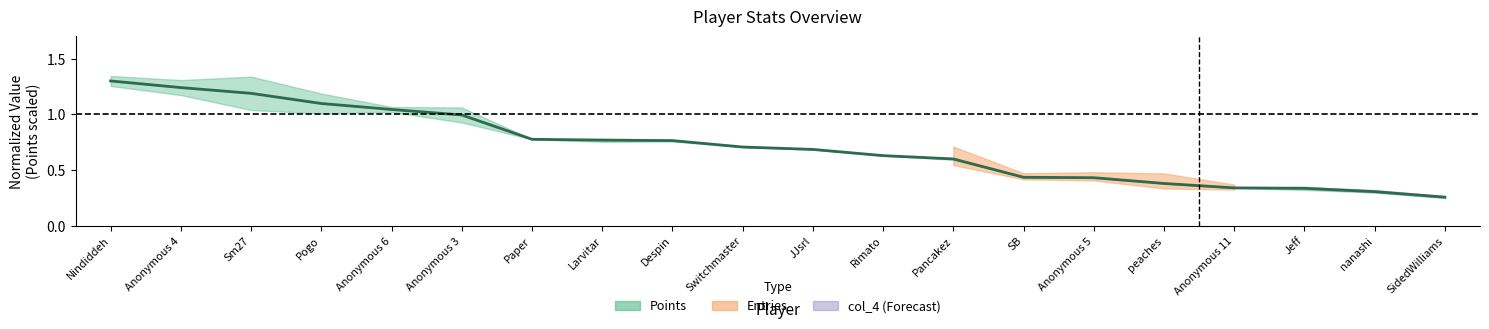

Between JJsrl and Anonymous 11, which is larger?

JJsrl